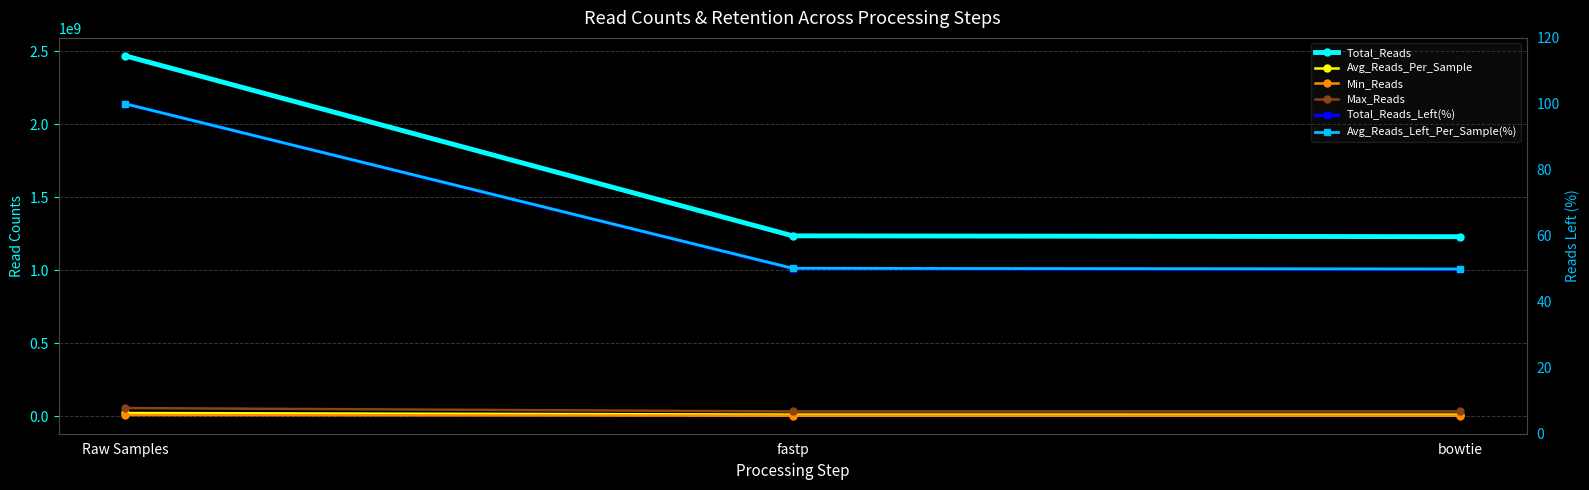

Reading left to right, what are all the values shown in this chart?

Total_Reads: 2466702032.0	1234574139.0	1228827018.0
Avg_Reads_Per_Sample: 21637737.1	10829597.7	10779184.4
Min_Reads: 7607767.0	2965291.0	2964575.0
Max_Reads: 55435936.0	32270470.0	32214851.0
Total_Reads_Left(%): 100.0	50.0	49.8
Avg_Reads_Left_Per_Sample(%): 100.0	50.2	49.9